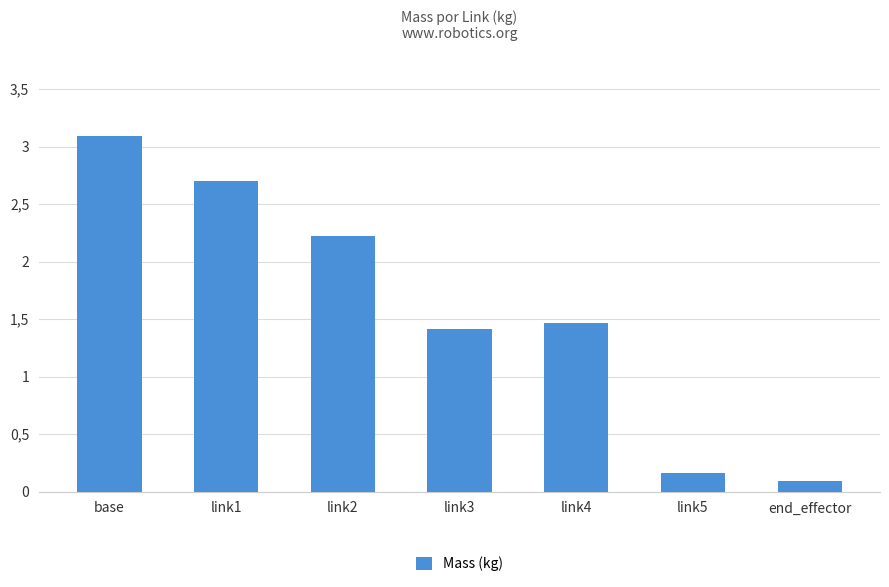

Does the chart contain any negative values?

No